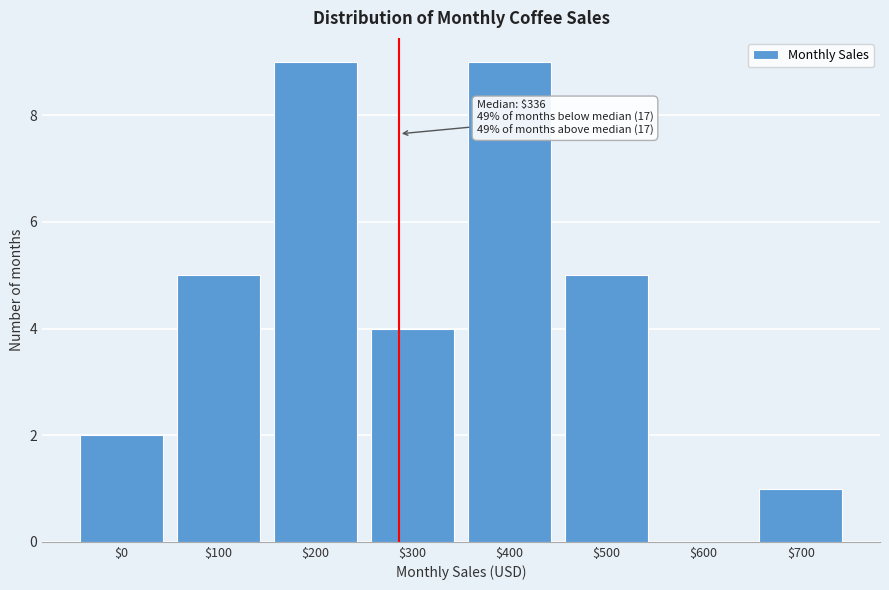

The value at $200 is 2. True or false?

False